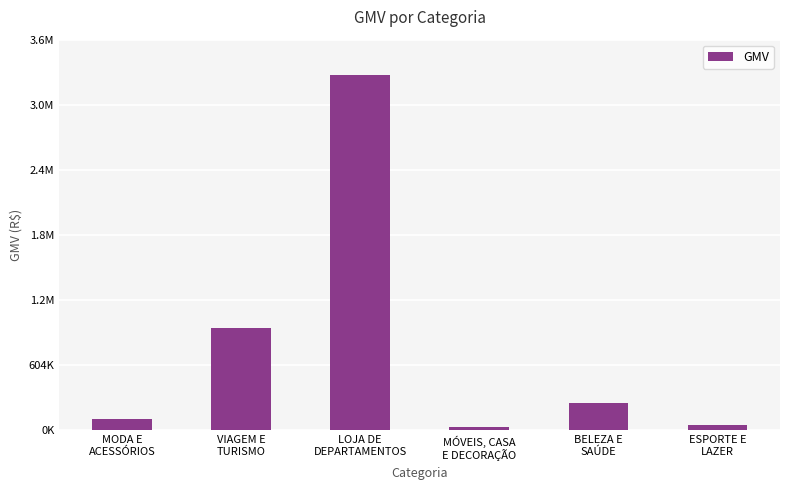

What is the value of the 1st bar from the left?

104982.3